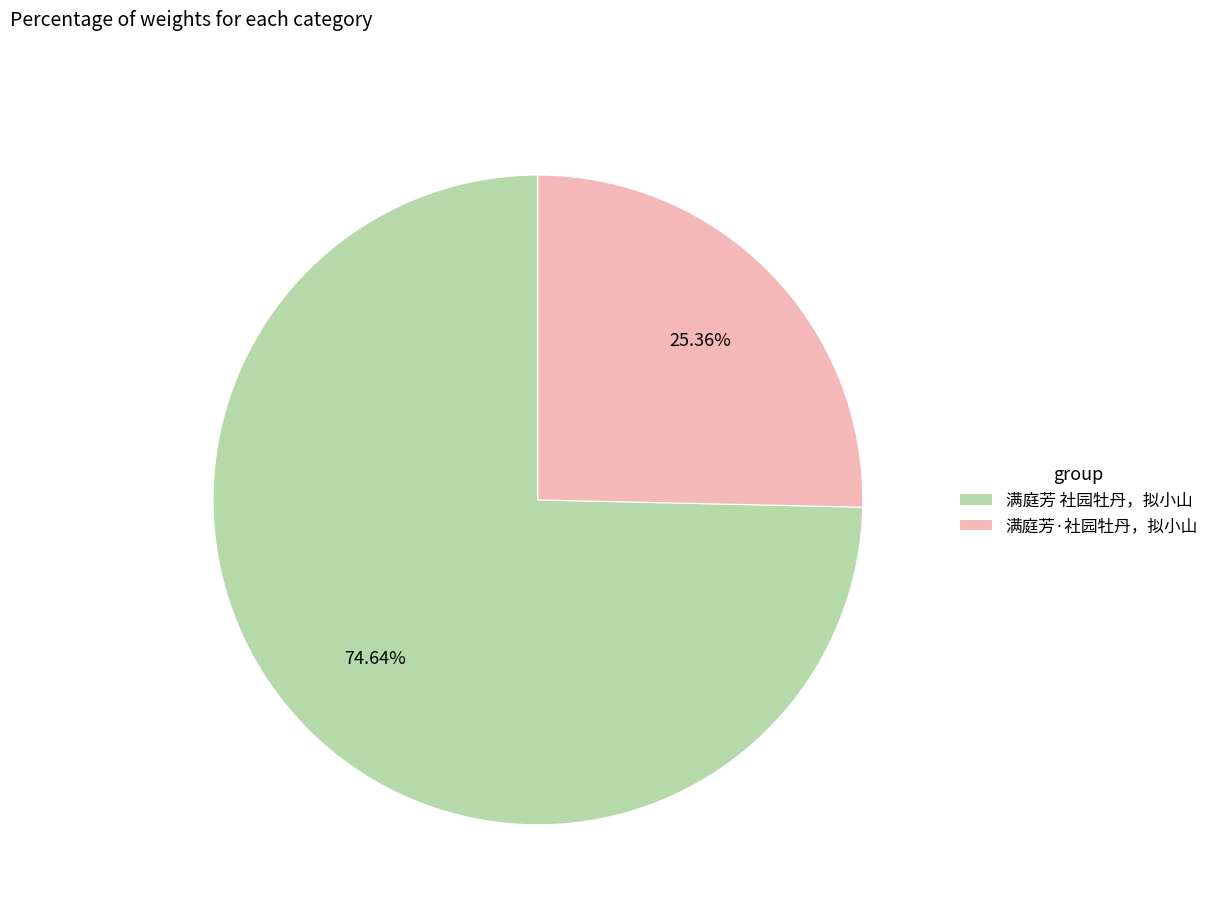

Does 满庭芳 社园牡丹，拟小山 represent more than half of the total?

Yes